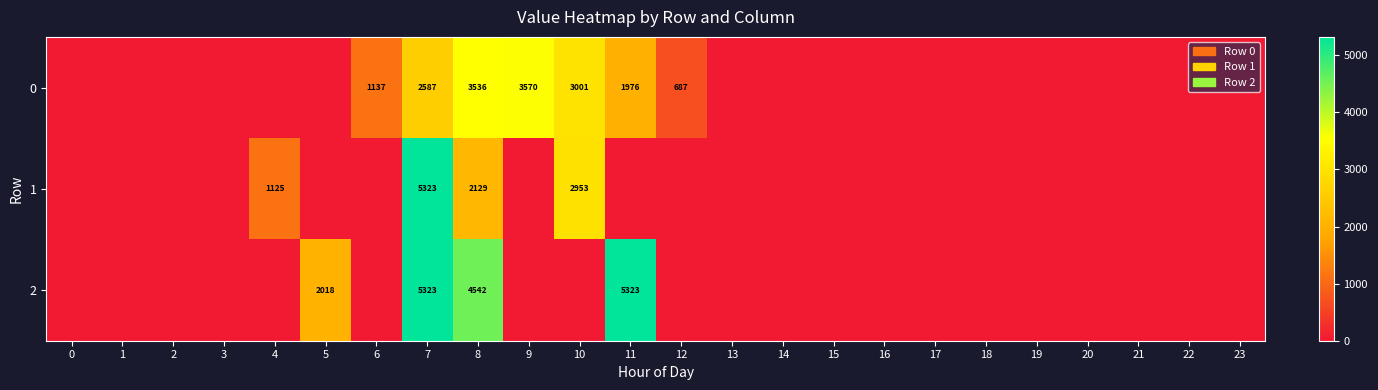

Count the number of categories in the chart.

24